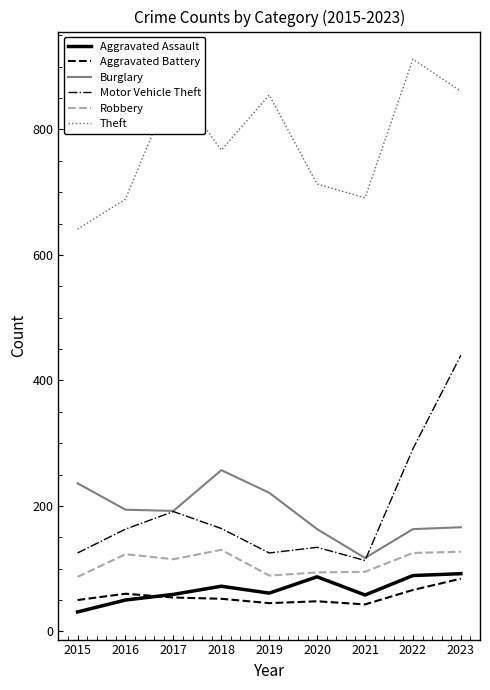

What is the minimum value shown in the chart?

31